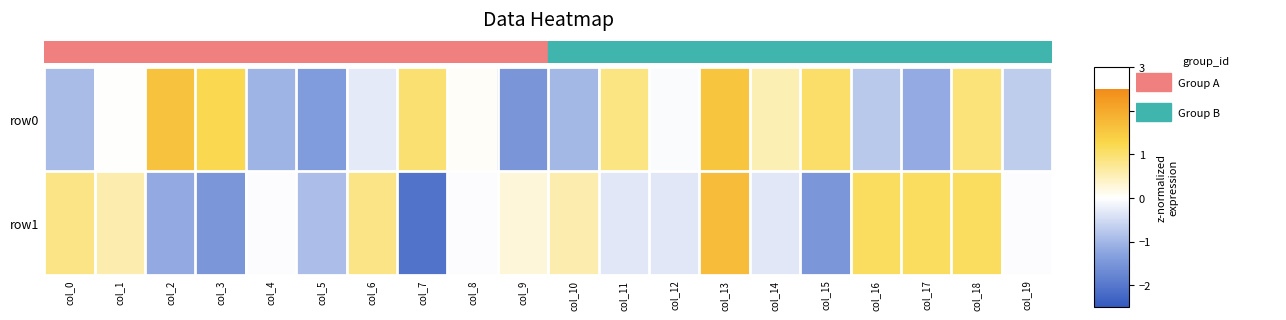

What is the spread (max minus min) of values at col_2?

2.8